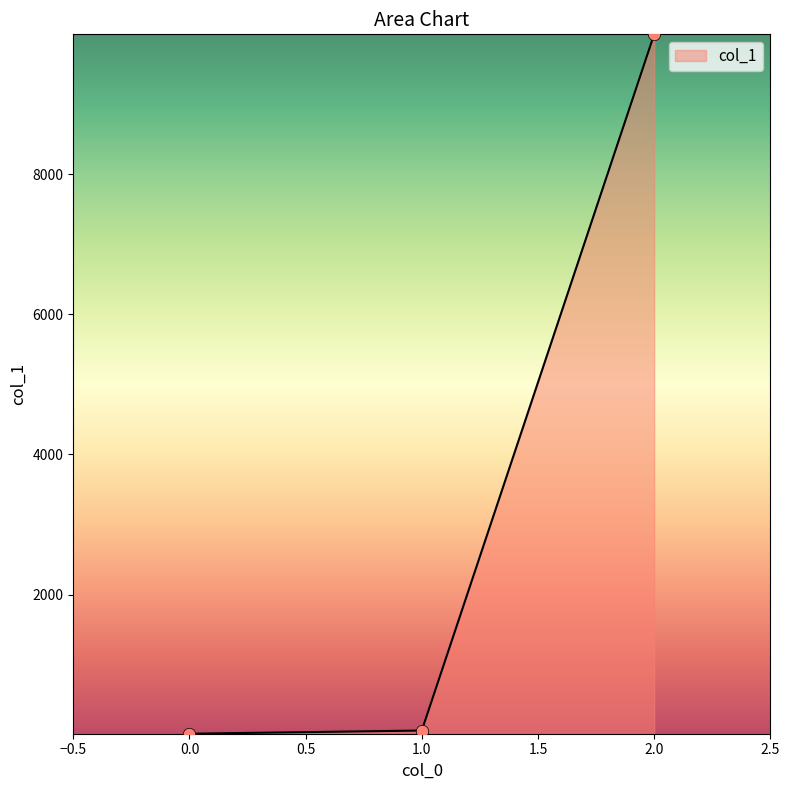

What is the greatest value displayed?

9994.9